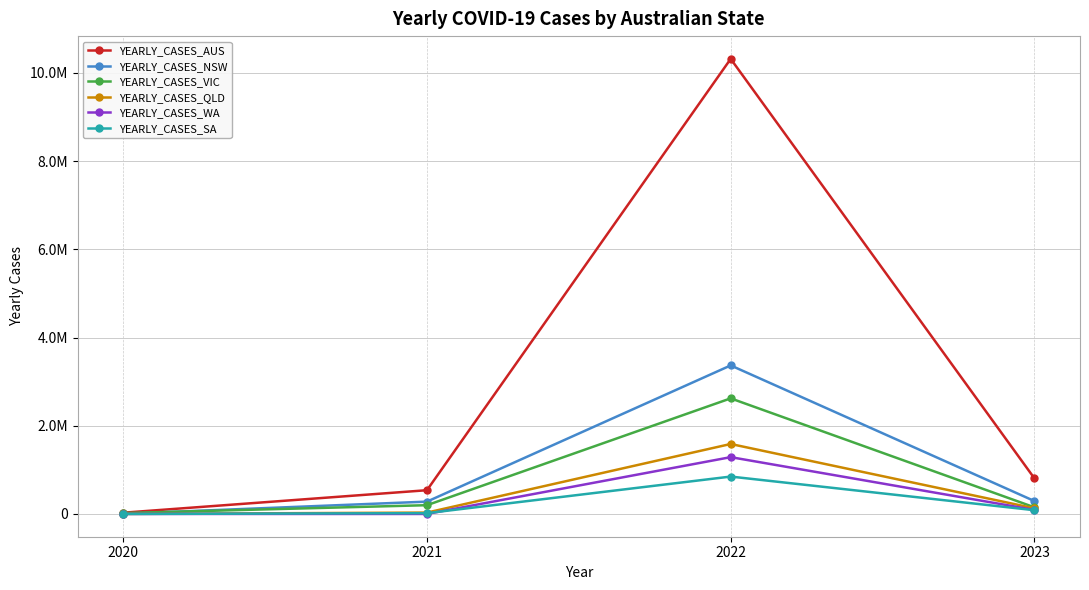

The value of YEARLY_CASES_WA at 2021 is 646. True or false?

False